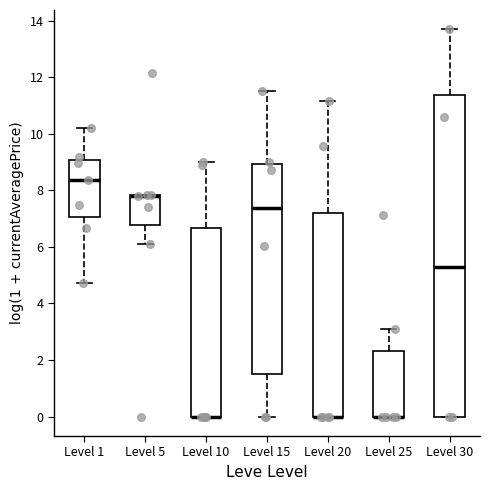

Which box is the tallest, from its lower edge to its upper edge?

Level 30